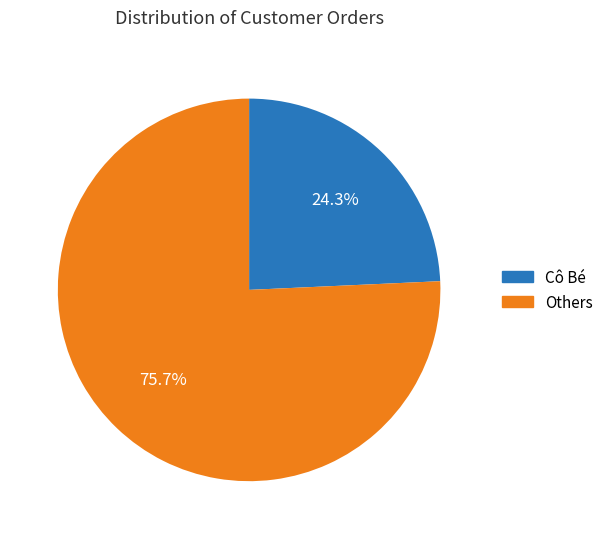

Is there a majority slice in this chart?

Yes